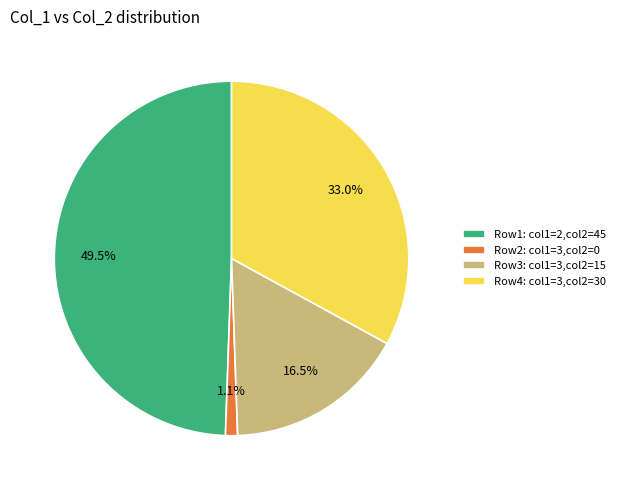

Which category has the smallest portion of the pie?

Row2: col1=3,col2=0